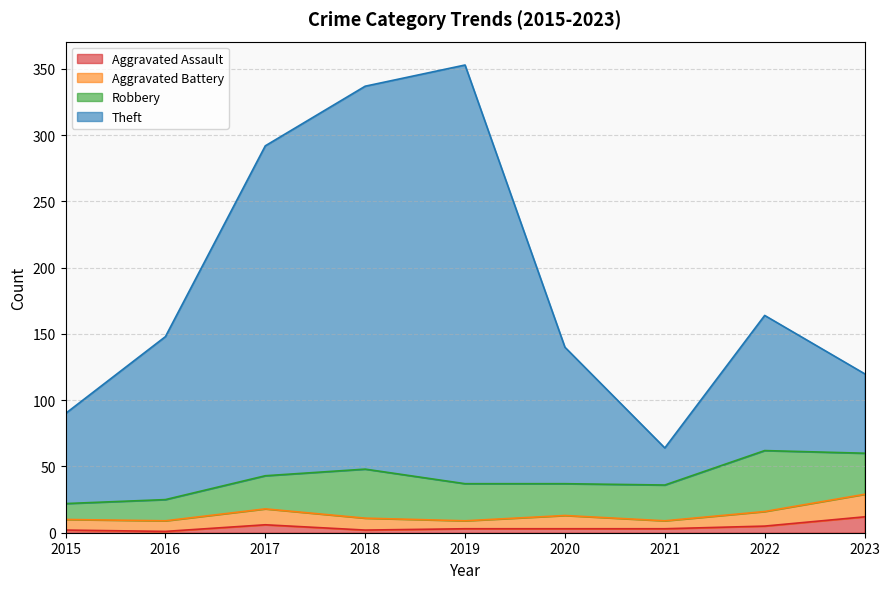

Where is the first local maximum for Aggravated Assault?

2017